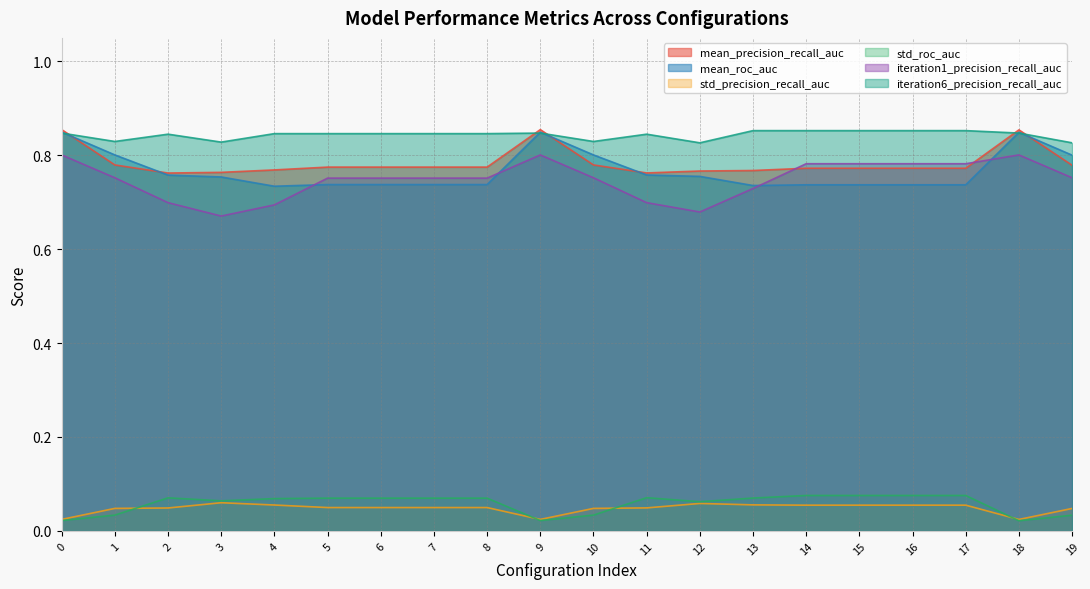

True or false: iteration1_precision_recall_auc and iteration6_precision_recall_auc cross at least once.

False